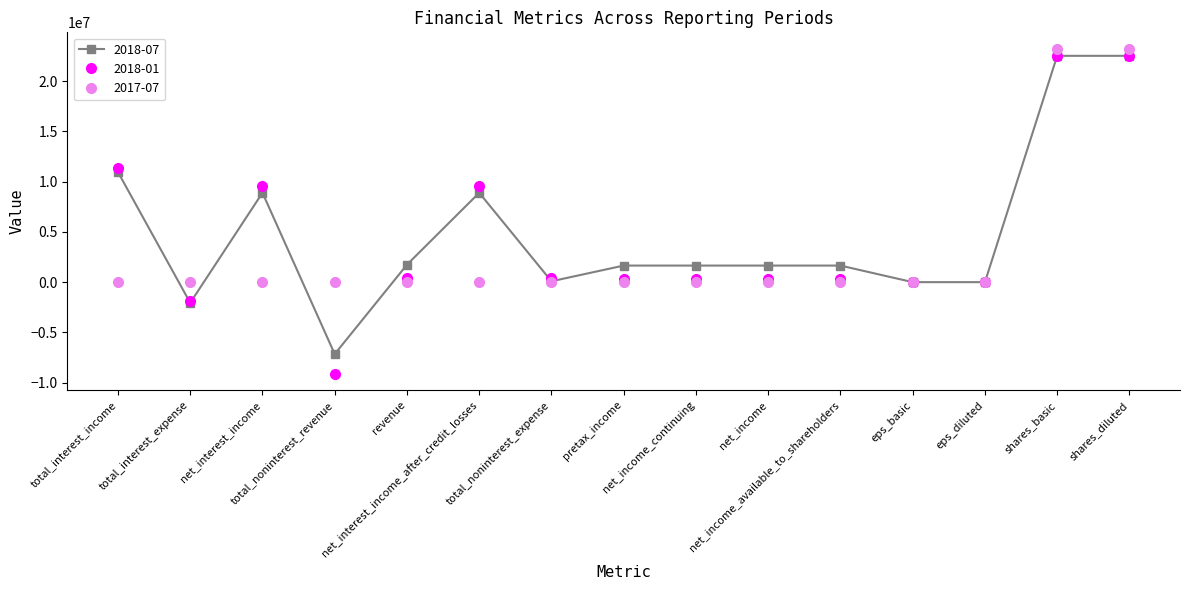

What position from the left is net_income?

10